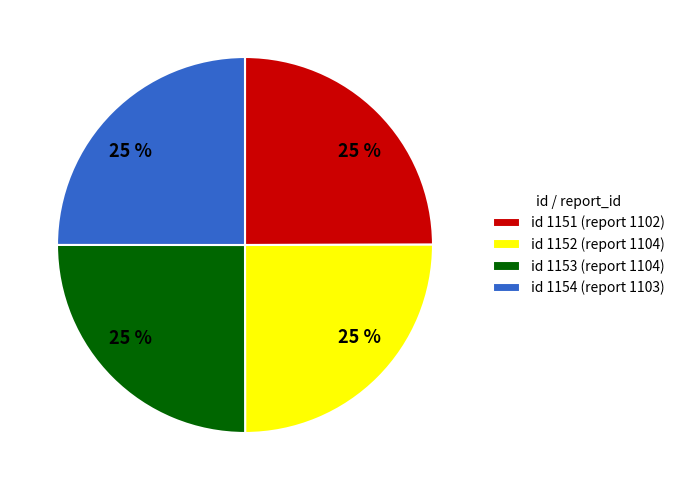

Does any single category account for the majority?

No